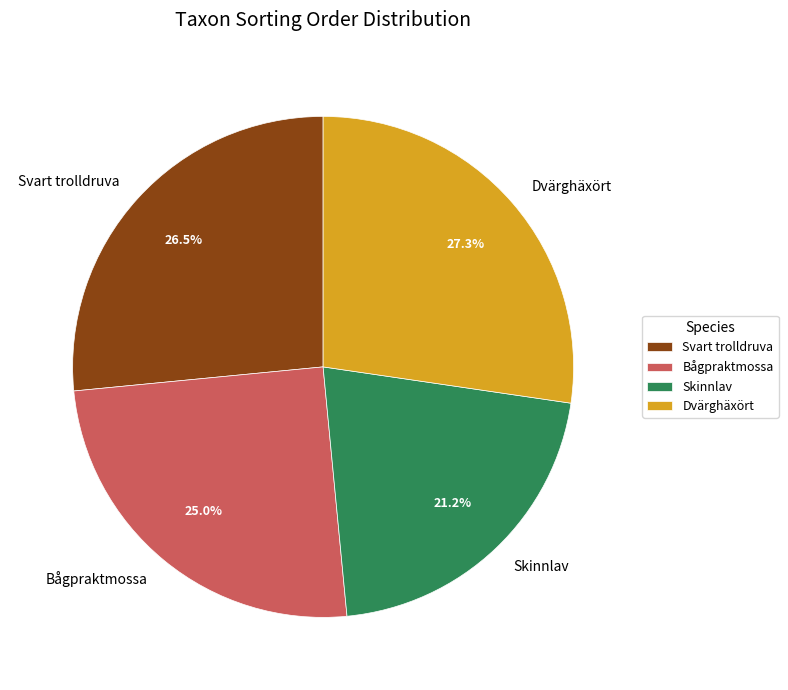

What is the ratio of the value at Svart trolldruva to the value at Dvärghäxört?

1.0